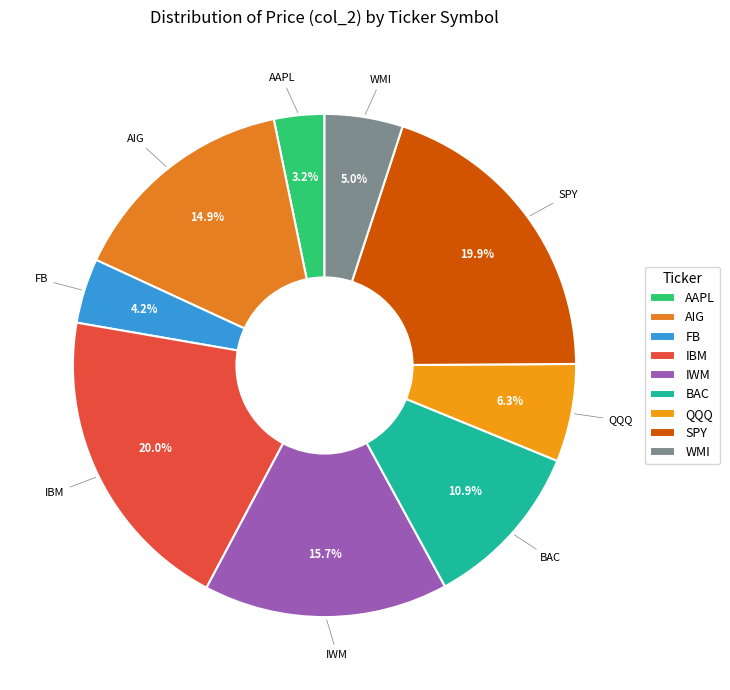

To the nearest percent, what is the combined percentage of IWM and AIG?

31%